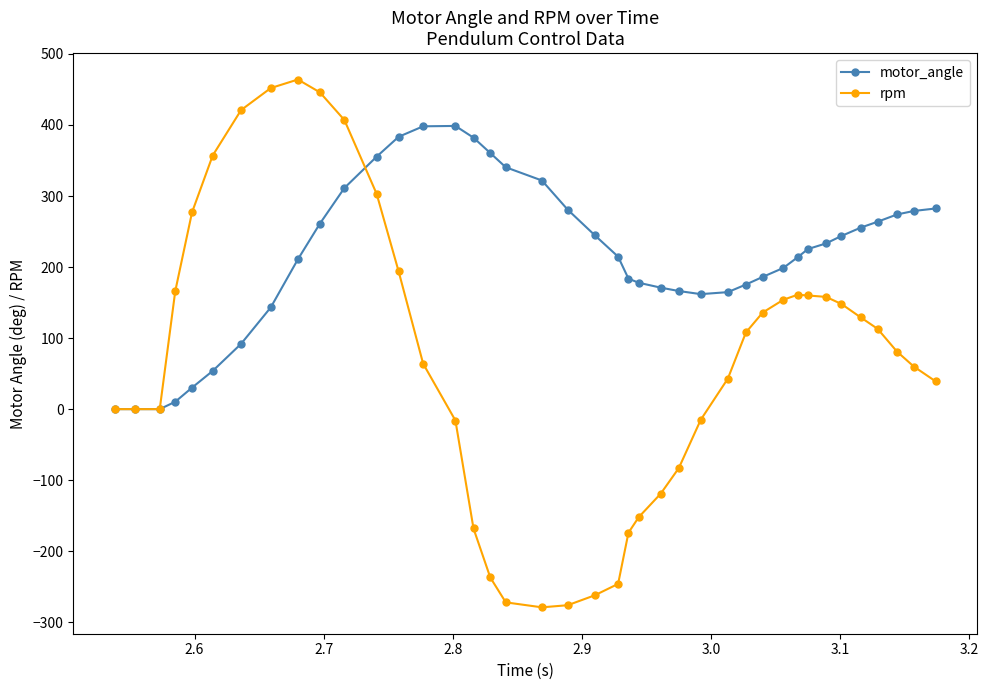

What are all the series names shown in the legend?

motor_angle, rpm